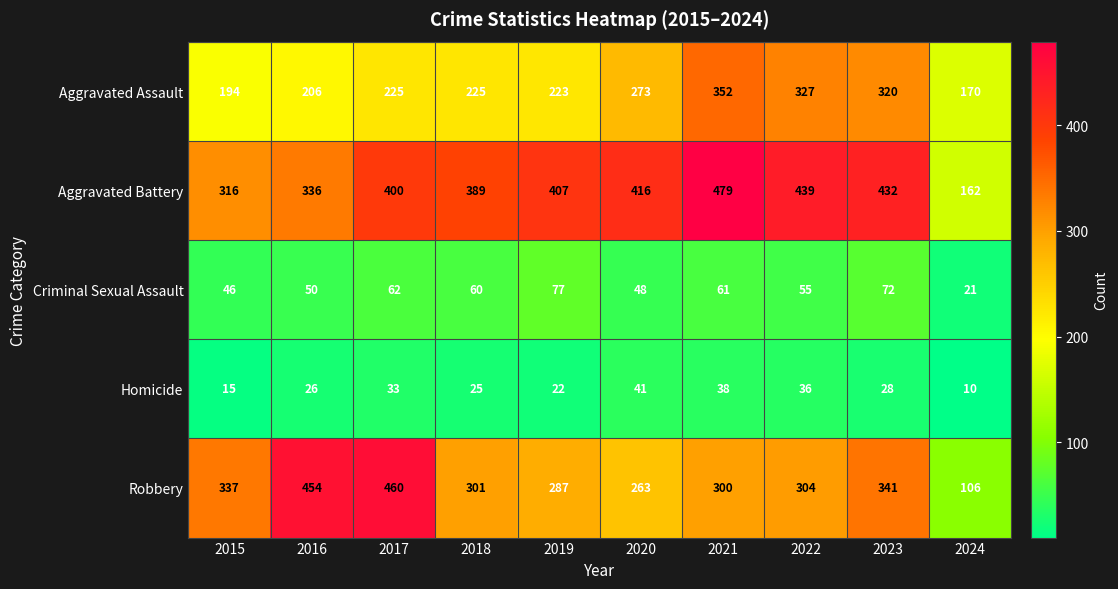

What is the difference between the Homicide values at 2015 and 2019?

7